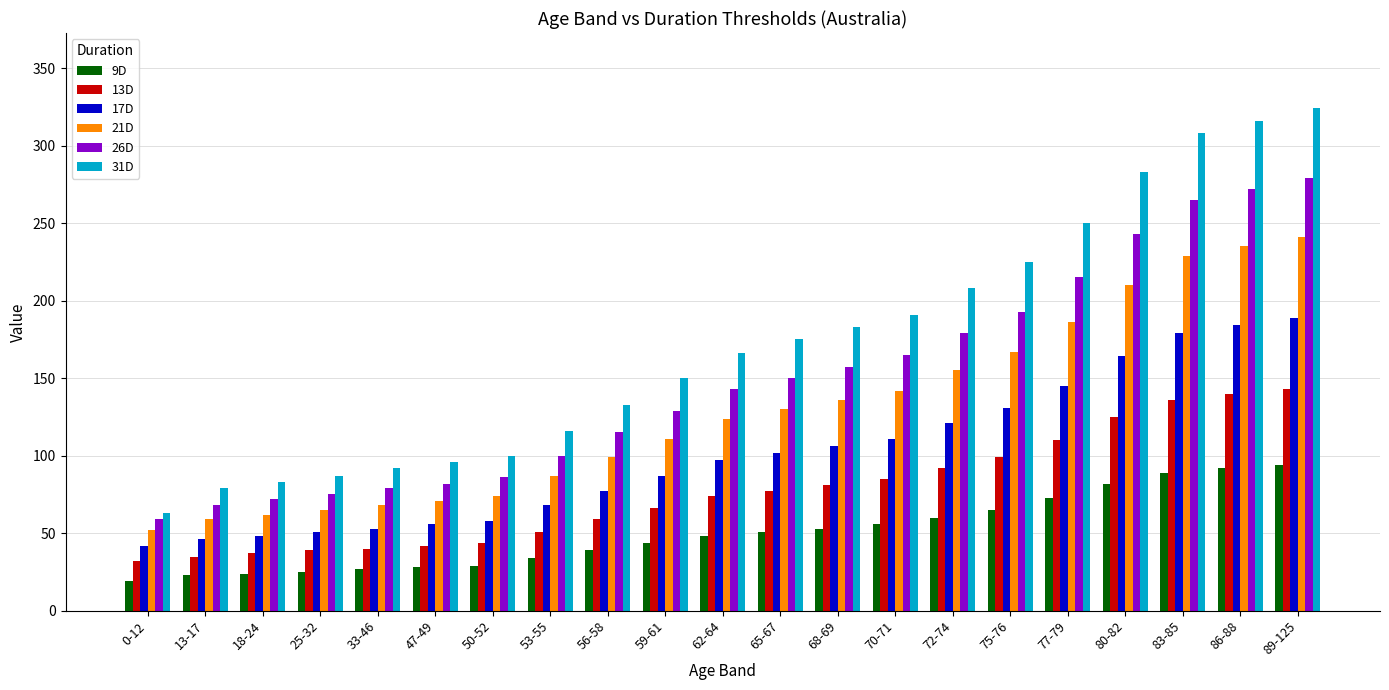

What is the difference between the highest and lowest values at 86-88?

224